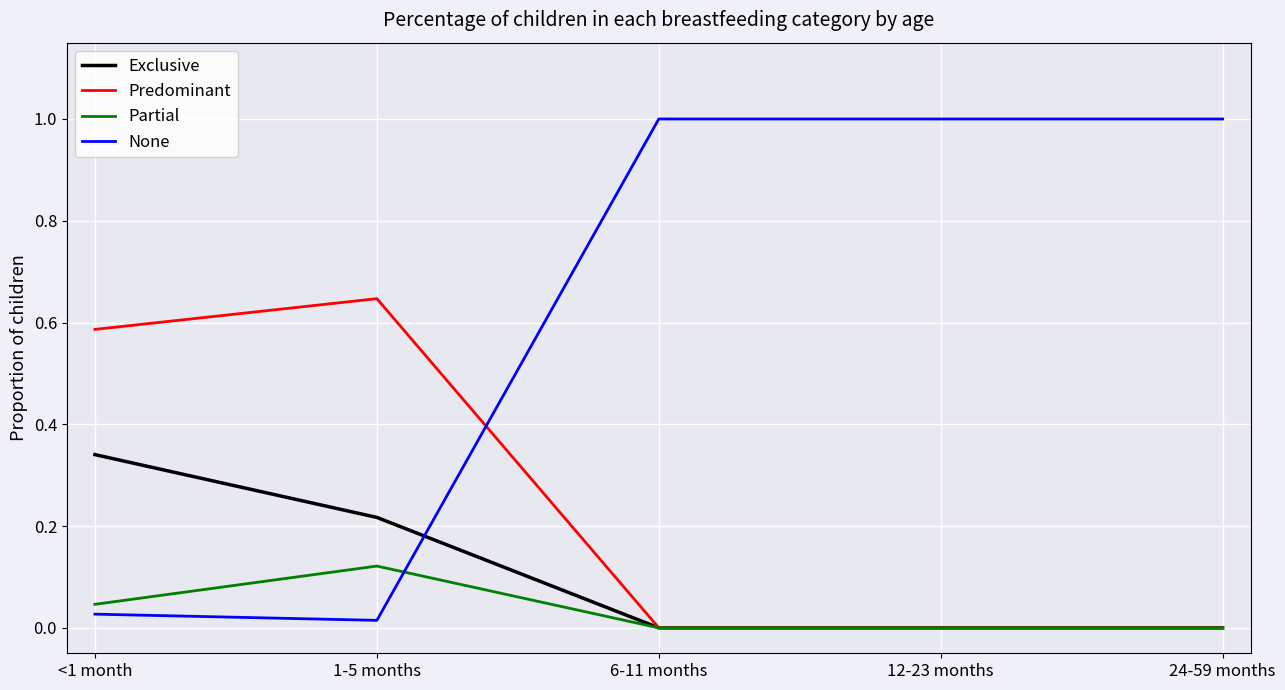

Rank the series by their maximum value, from lowest to highest.

Partial, Exclusive, Predominant, None